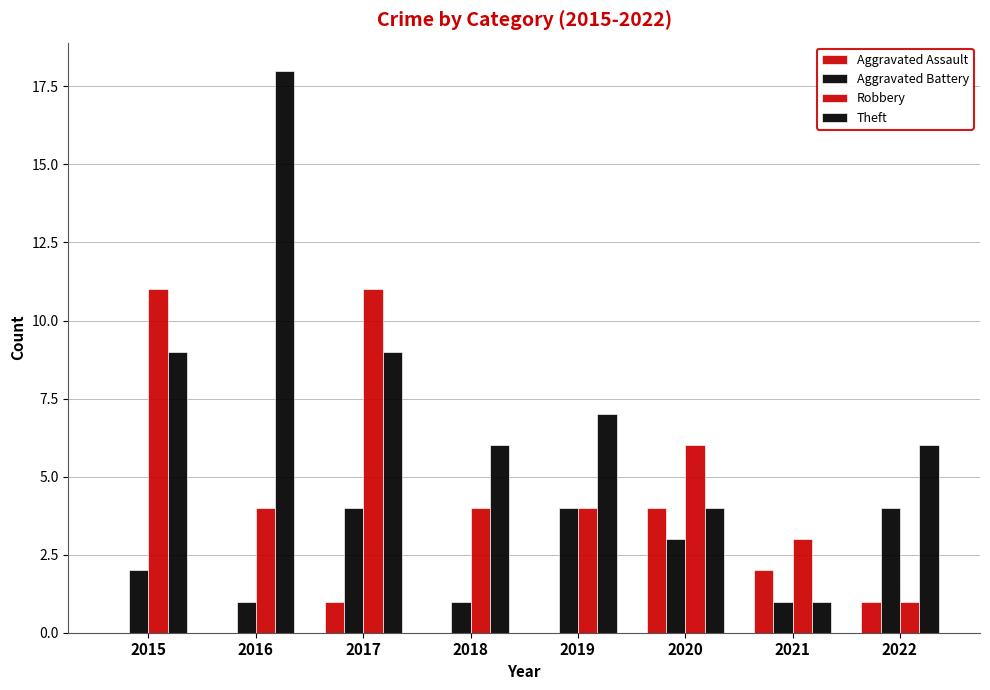

Does the chart contain stacked bars?

No